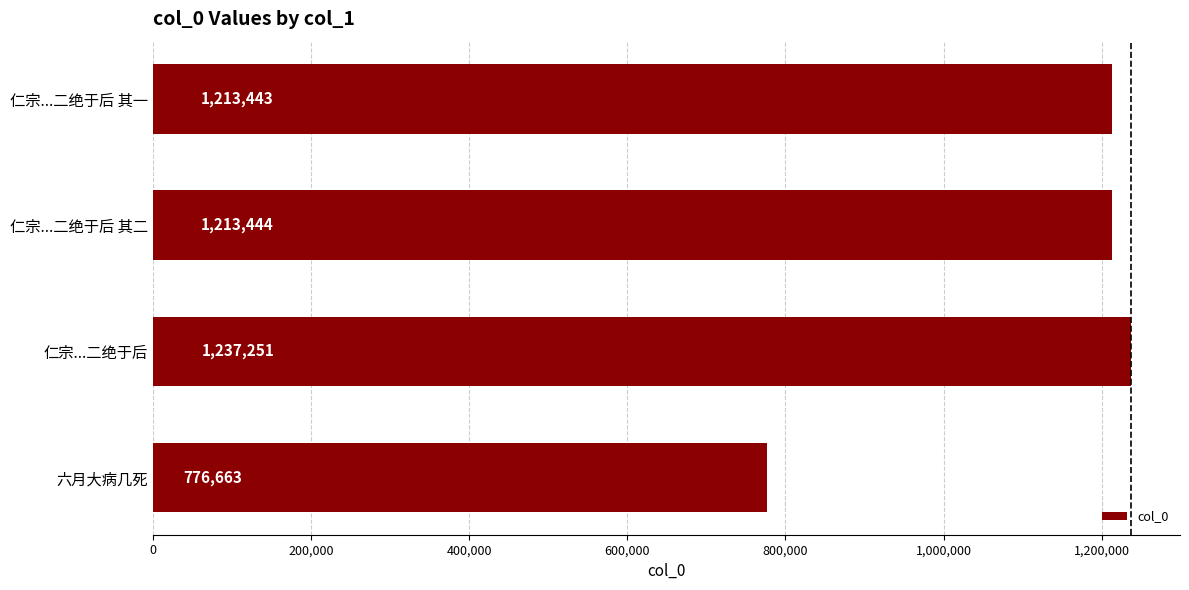

At which category does the chart reach its minimum across all series?

六月大病几死